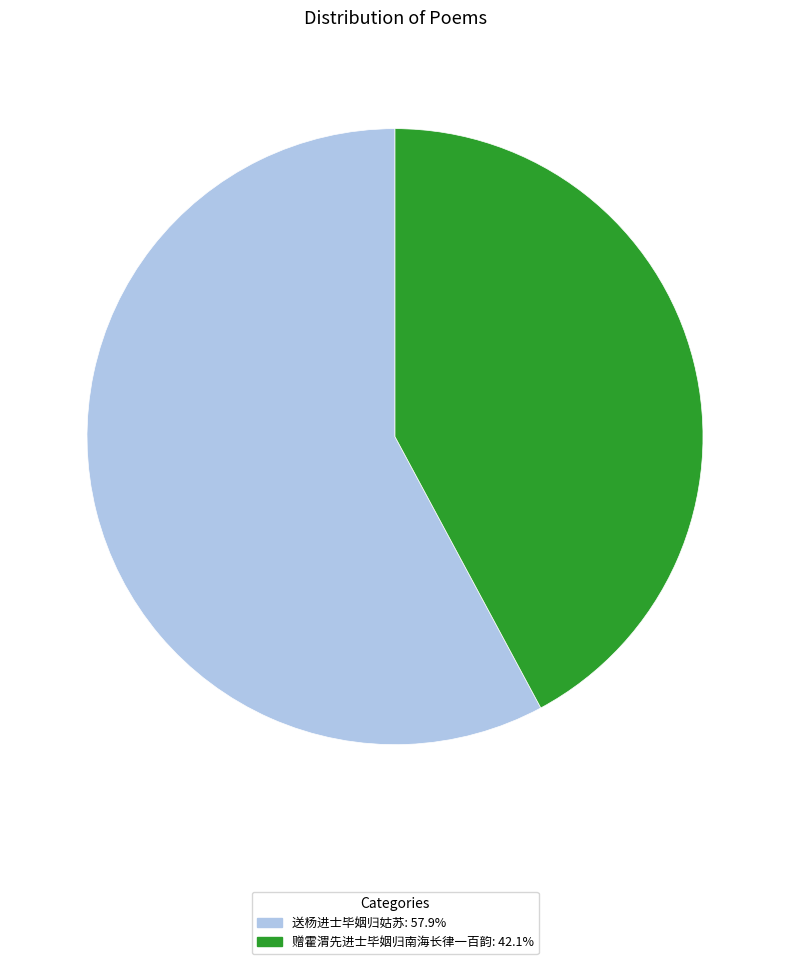

Count the number of slices in the pie.

2